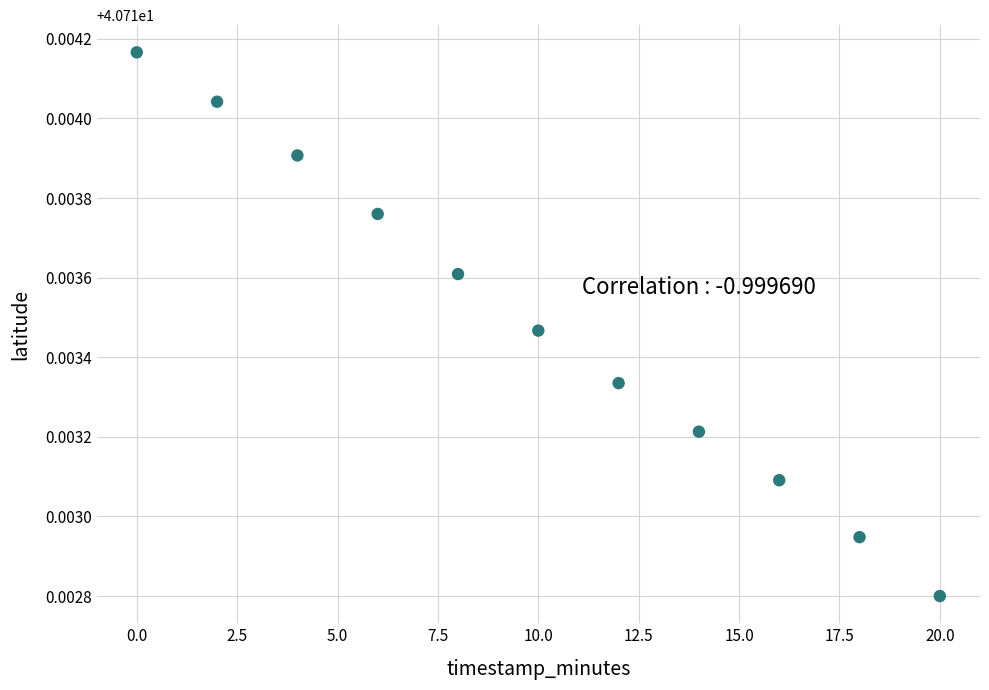

What is the average X value?

10.0